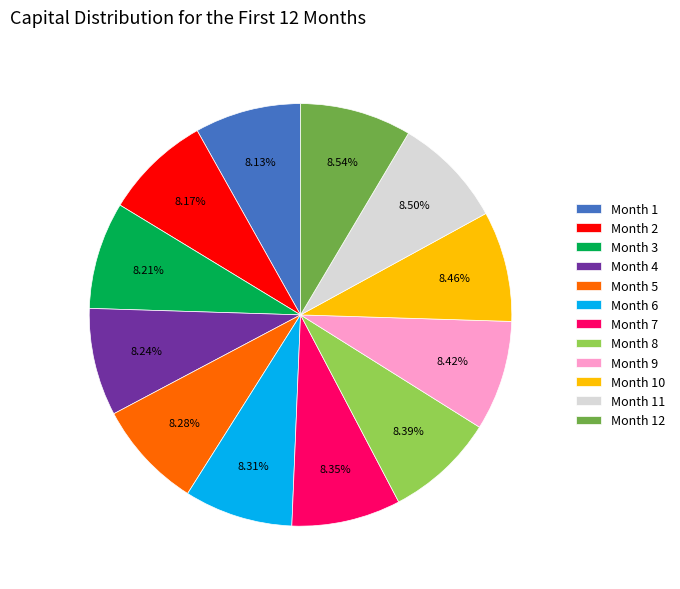

Do Month 4 and Month 11 together represent more than half of the pie?

No